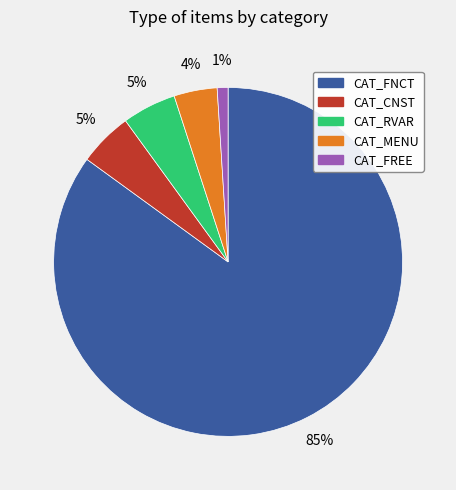

How many segments does this pie chart have?

5